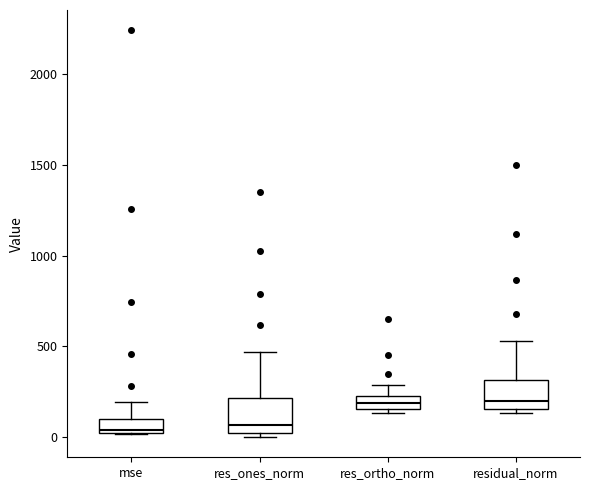

Where does the median line of the box for residual_norm sit on the y-axis? The values are not printed on the chart, so give them approximately, as read against the axis.

200